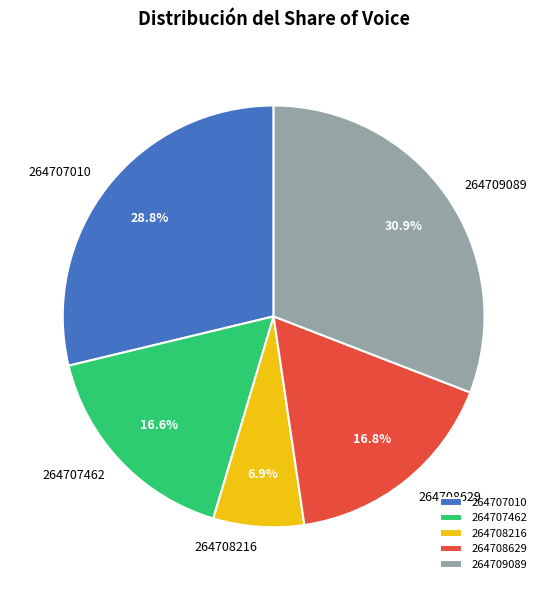

To the nearest percent, what portion does 264708629 represent?

17%